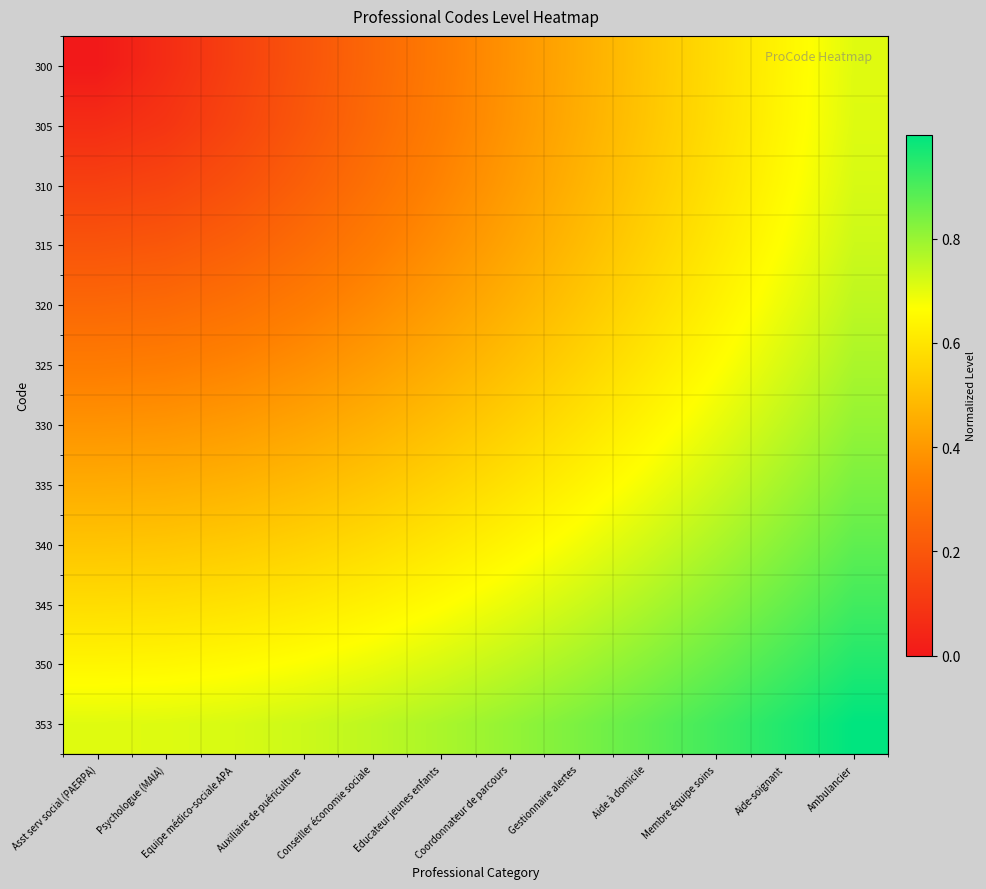

Which has a higher value, Psychologue (MAIA) or Equipe médico-sociale APA?

Equipe médico-sociale APA